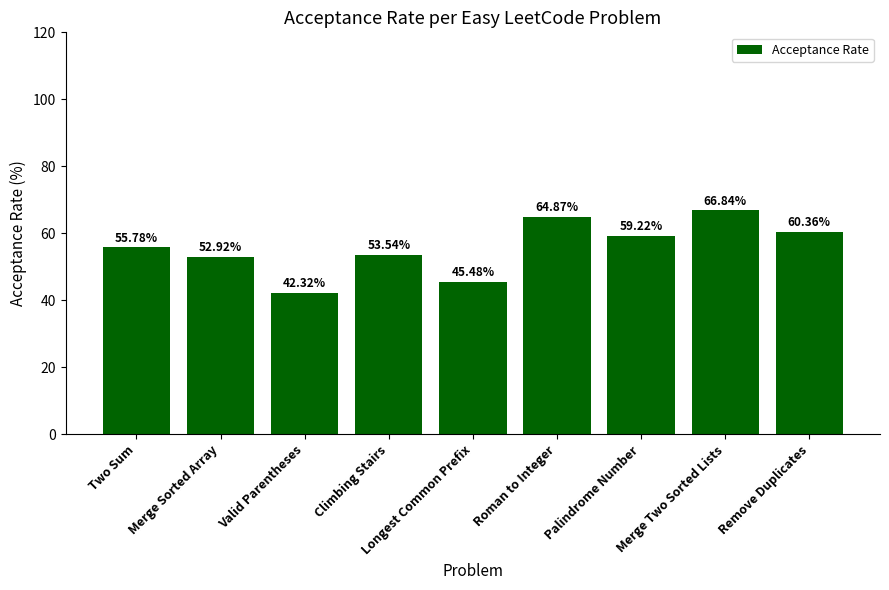

What is the approximate value at Palindrome Number?

59.2